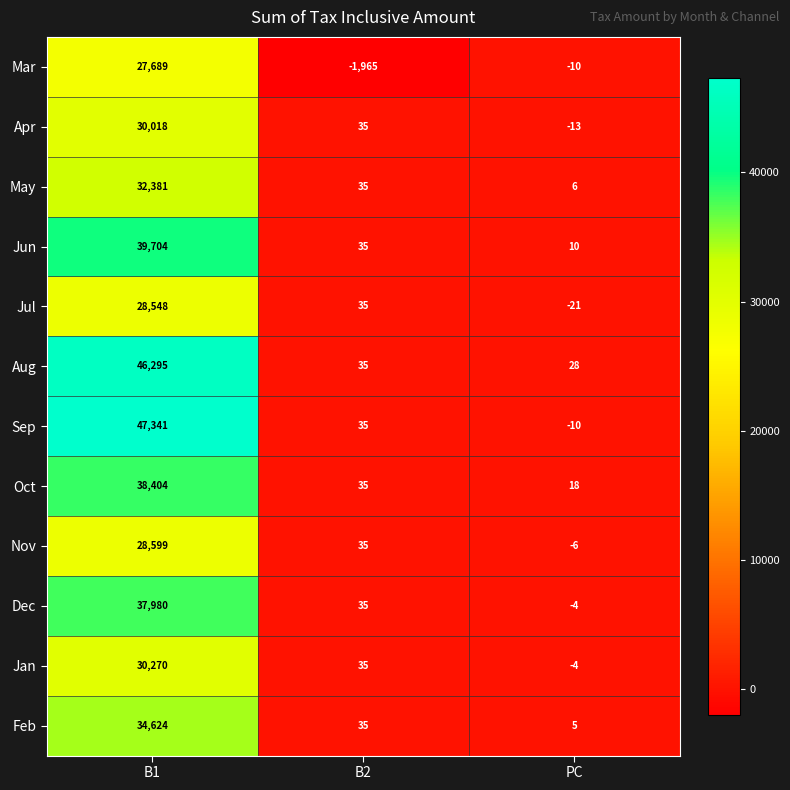

The Feb series shows 5 at PC. True or false?

True